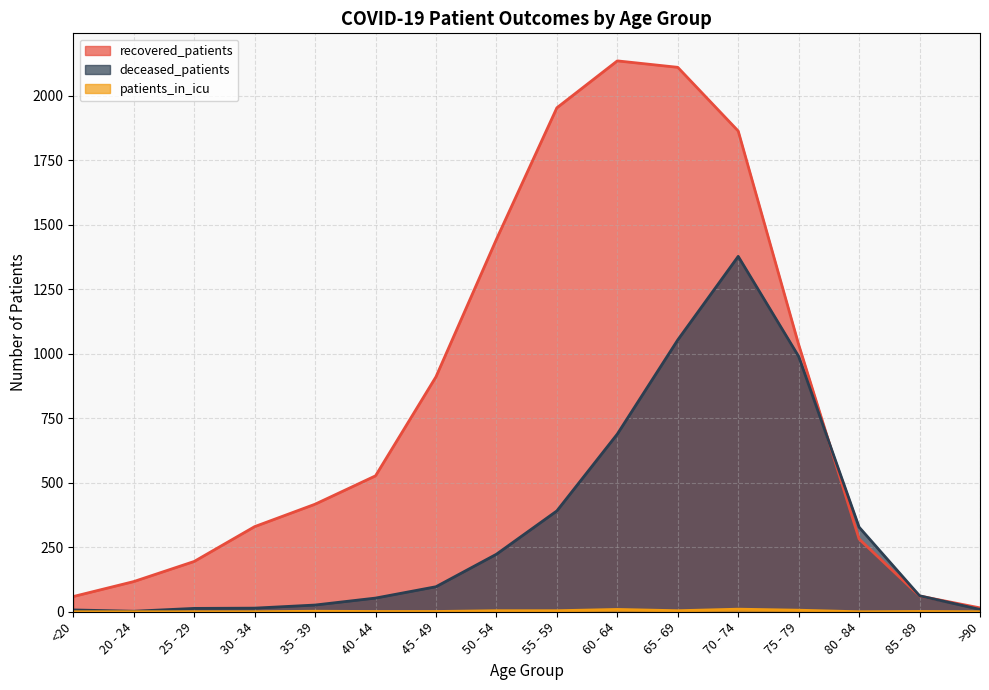

Which has a higher value, 60 - 64 or 70 - 74?

60 - 64